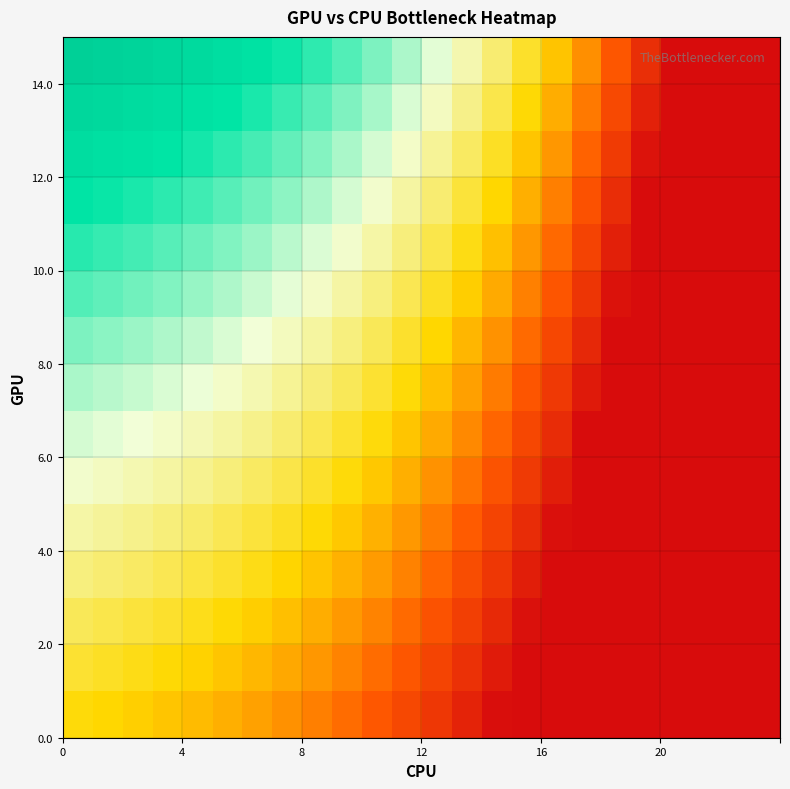

At how many categories does at least one series exceed 0?

15